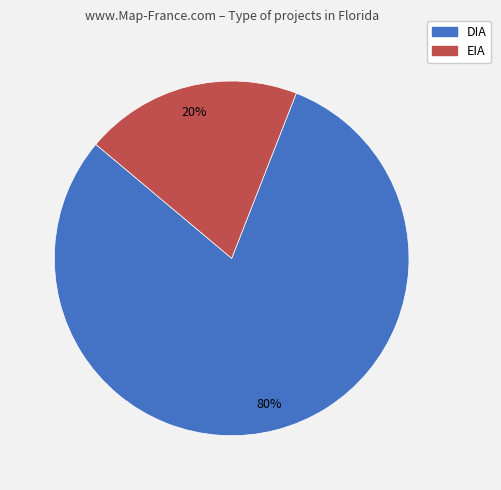

What is the smallest slice in the pie chart?

EIA